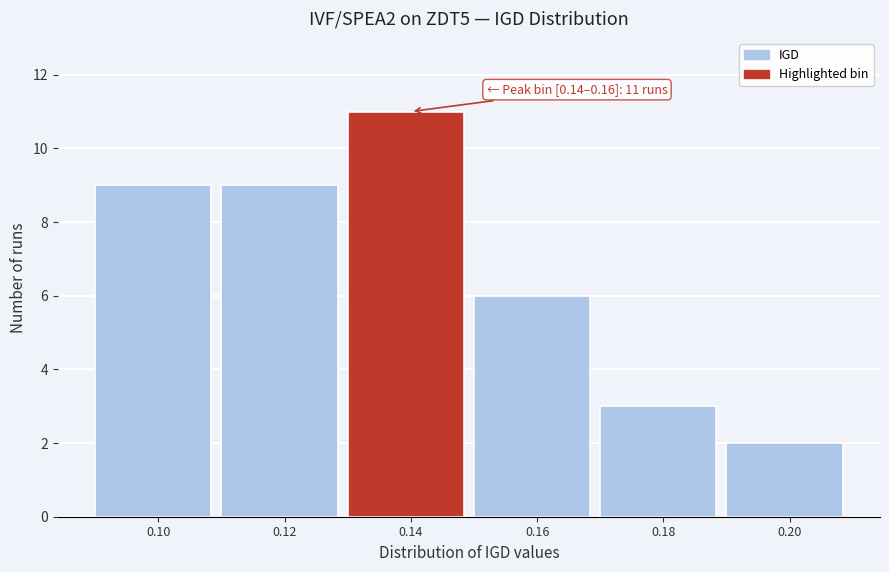

Reading left to right, transcribe all the data shown in this chart.

0.10=9	0.12=9	0.14=11	0.16=6	0.18=3	0.20=2